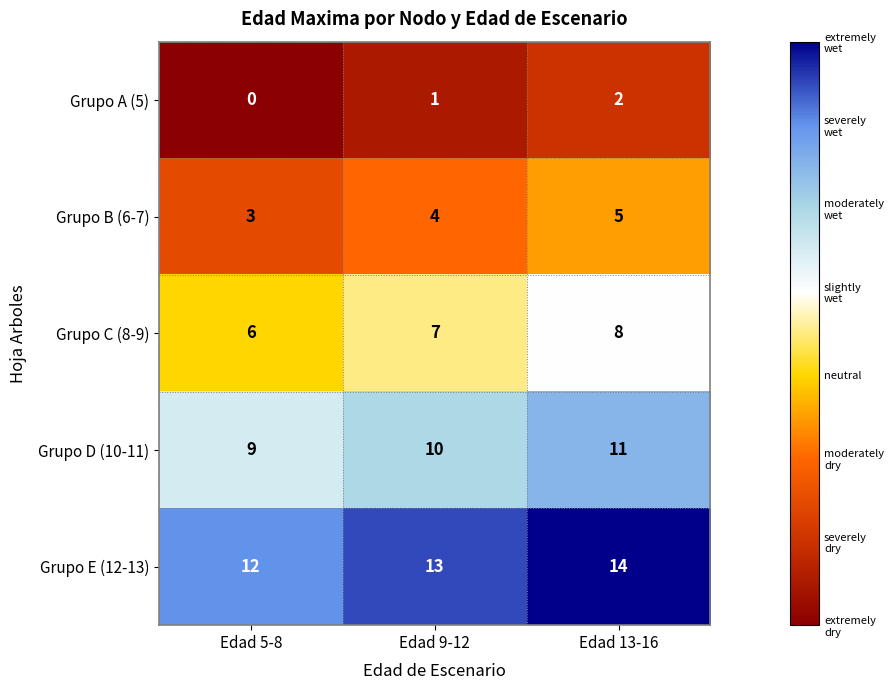

Where is Grupo A (5) nearest to the value 1?

Edad 9-12